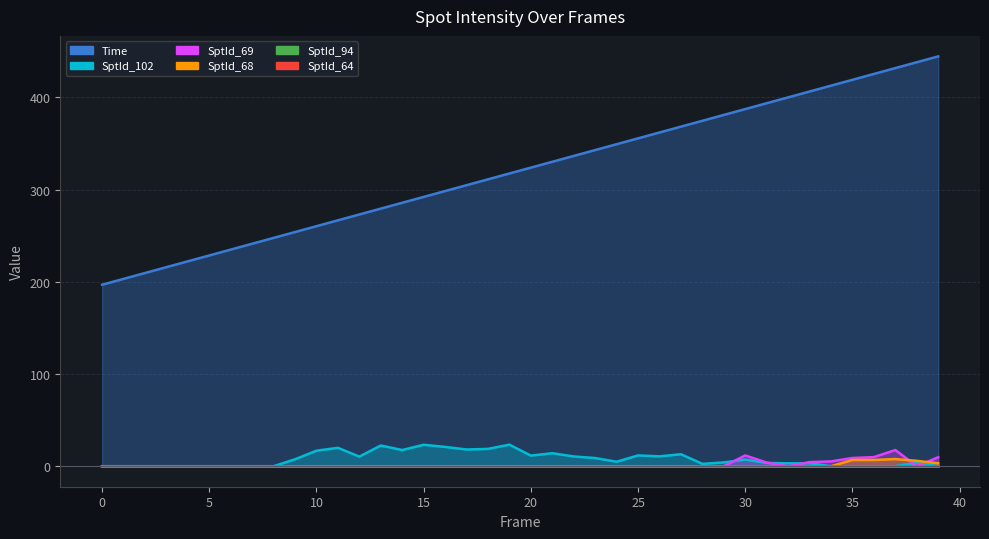

In SptId_68, how many points are higher than both neighbors (excluding endpoints)?

1